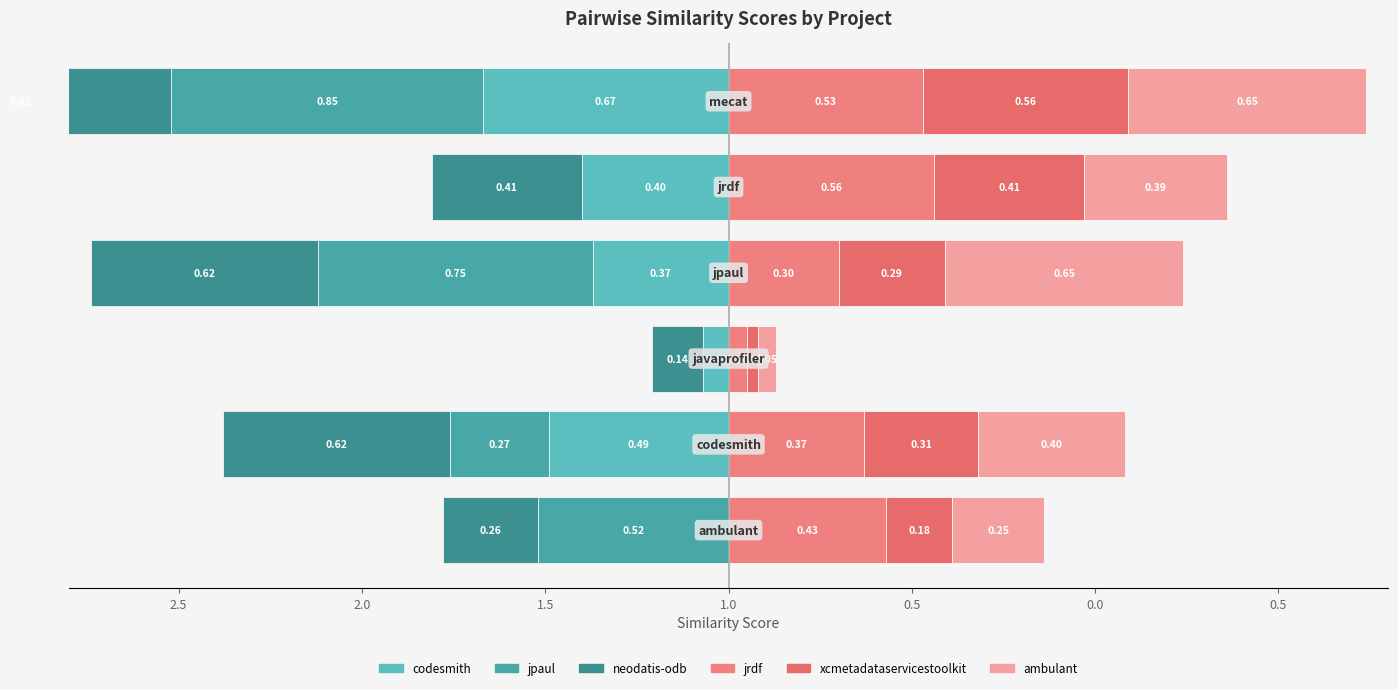

How many groups of bars are there?

6